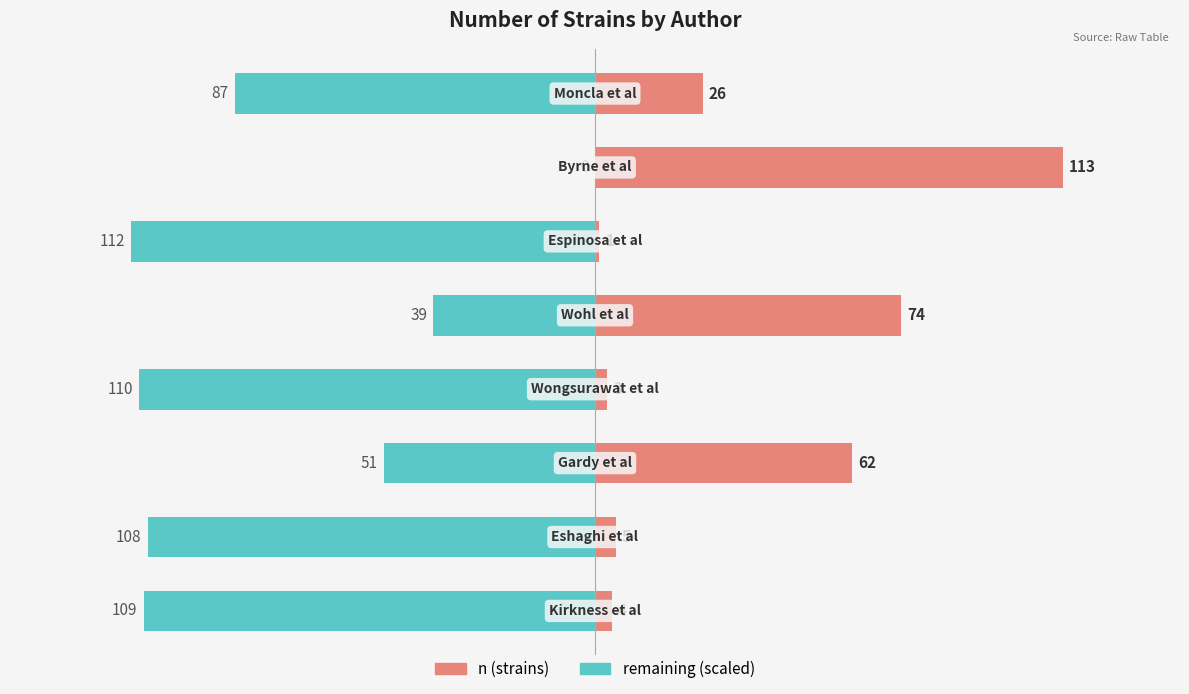

What is the average value of the remaining (scaled) series?

-77